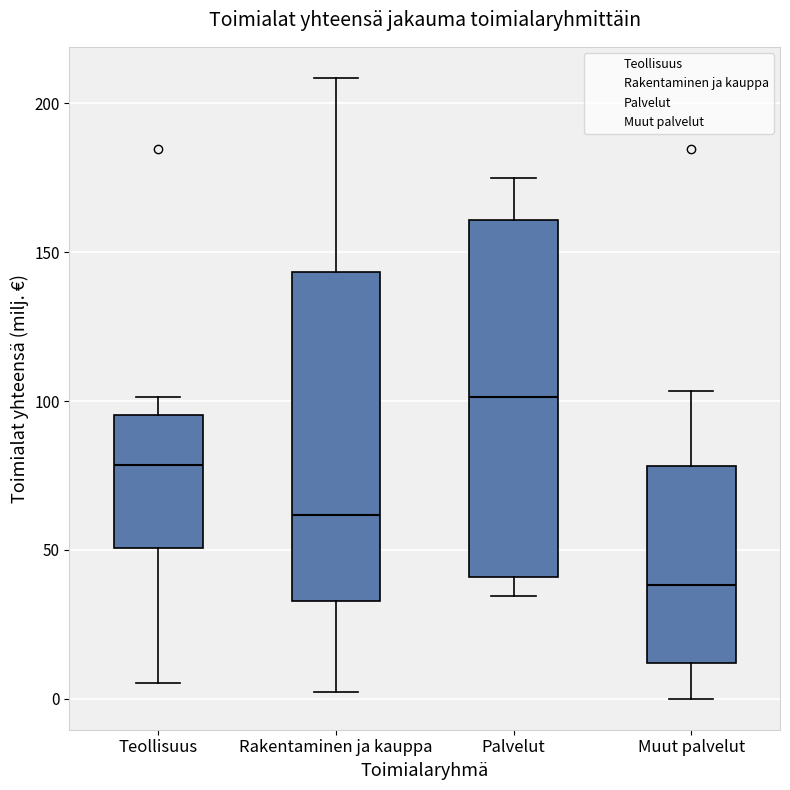

Reading left to right, transcribe this box plot: for each box, give where its median line is, the range the box spans, and where its two whiskers end, as read against the y-axis. The values are not printed on the chart, so give them approximately, as read against the axis.

Teollisuus: median 80, box 50 to 95, whiskers 5 to 100
Rakentaminen ja kauppa: median 60, box 35 to 145, whiskers 0 to 210
Palvelut: median 100, box 40 to 160, whiskers 35 to 175
Muut palvelut: median 40, box 10 to 80, whiskers 0 to 105